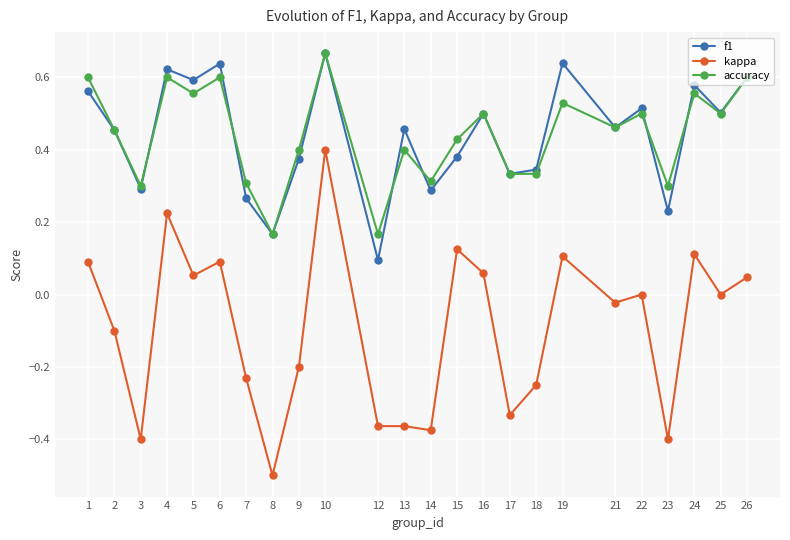

Rank the series at 12 from lowest to highest value.

kappa, f1, accuracy